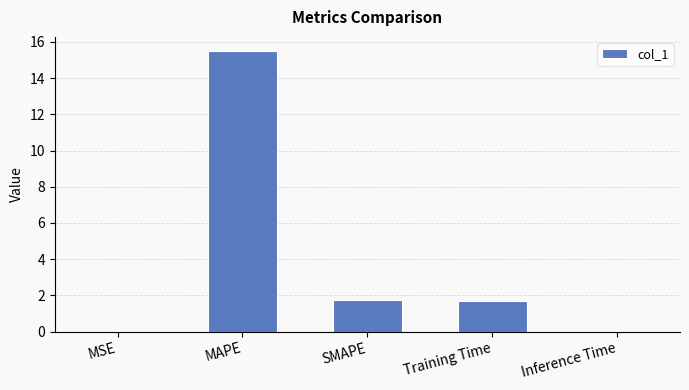

At which label does the data first exceed 1?

MAPE